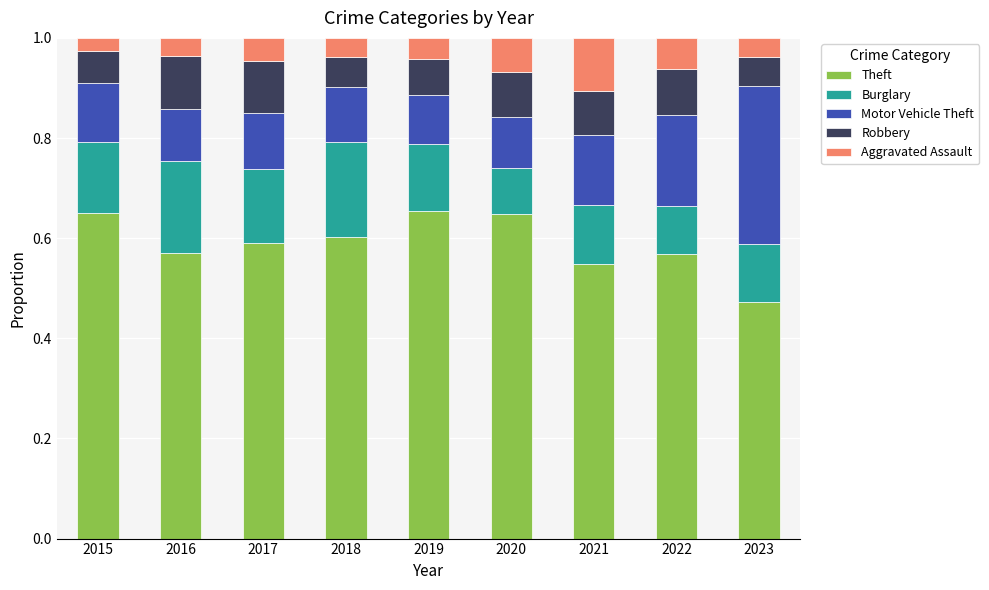

The value of Theft at 2017 is 0.6. True or false?

True